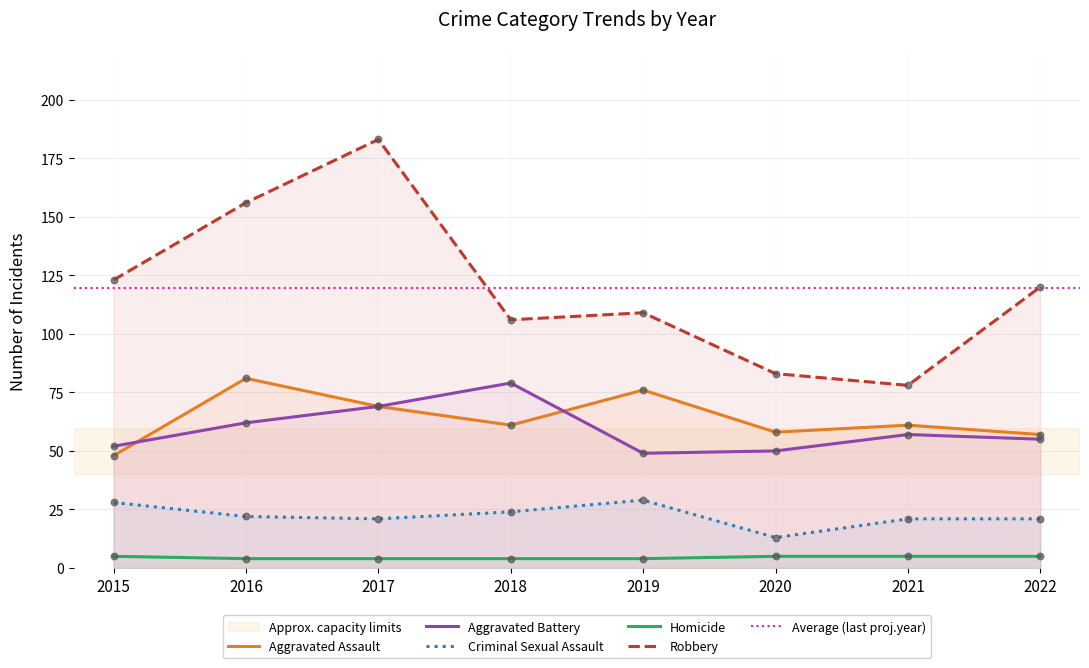

What are all the series names shown in the legend?

Aggravated Assault, Aggravated Battery, Criminal Sexual Assault, Homicide, Robbery